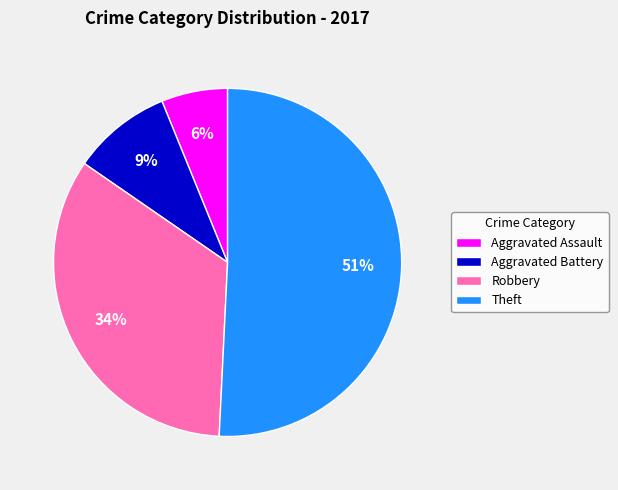

What is the majority slice?

Theft